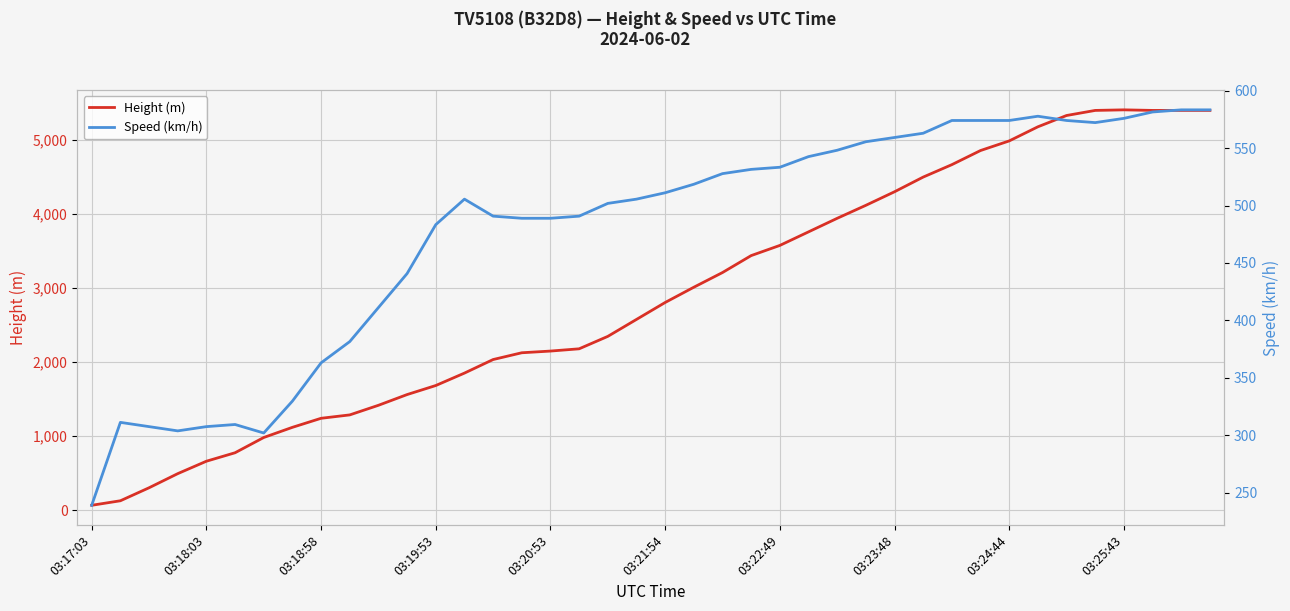

What is the maximum value for Speed (km/h)?

583.4